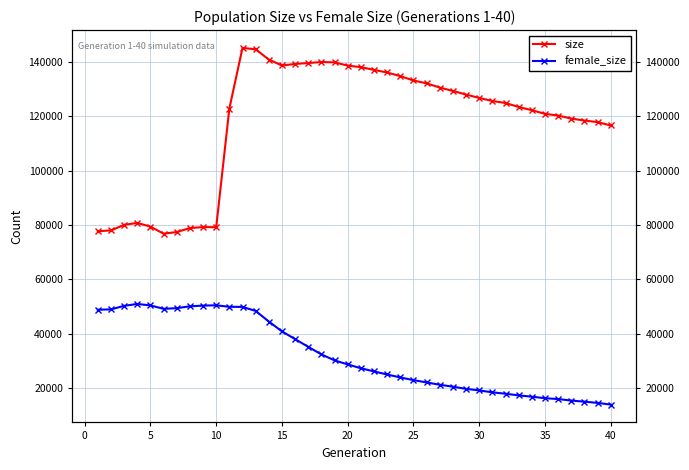

Reading right to left, list all the values displayed in this chart.

size: 116619	117868	118438	119169	120277	120917	122243	123442	124897	125640	126759	128006	129347	130586	132131	133192	134807	136131	137096	138101	138664	139856	139992	139603	139282	138707	140913	144668	145181	122857	79160	79209	78853	77399	76781	79367	80753	80034	77987	77691
female_size: 13858	14477	14937	15334	15896	16204	16760	17252	17853	18365	19080	19649	20445	21159	22011	22866	23852	24936	26067	27239	28645	30134	32333	35119	37955	40809	44446	48345	49821	49861	50413	50297	50044	49365	49111	50366	50910	50221	48912	48786